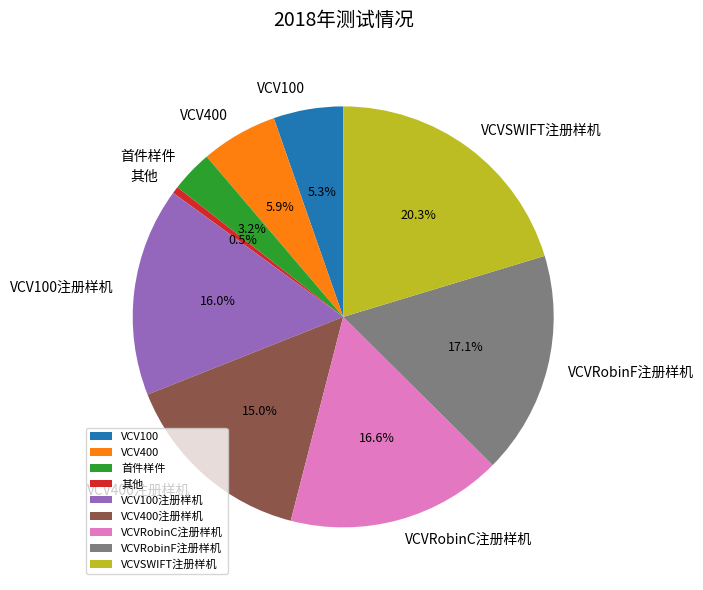

Count the number of slices in the pie.

9